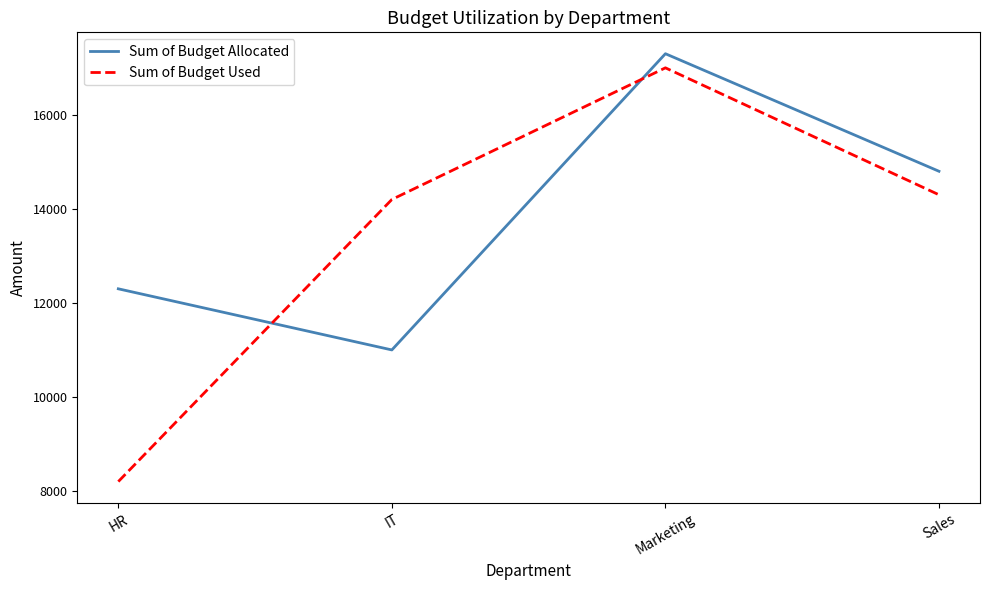

Which series ends up on top after the final intersection of Sum of Budget Allocated and Sum of Budget Used?

Sum of Budget Allocated